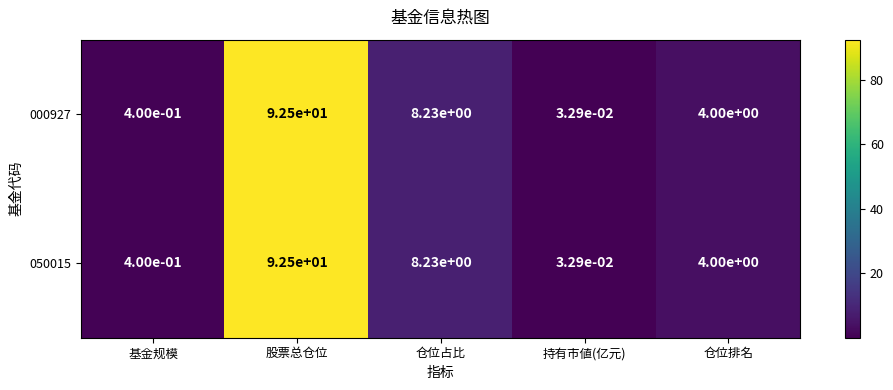

Which category has the lowest value across all series?

持有市値(亿元)